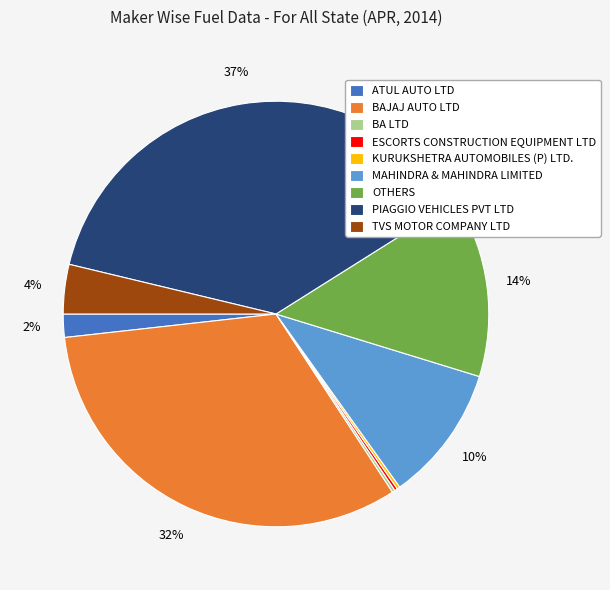

To the nearest percent, what portion does OTHERS represent?

14%